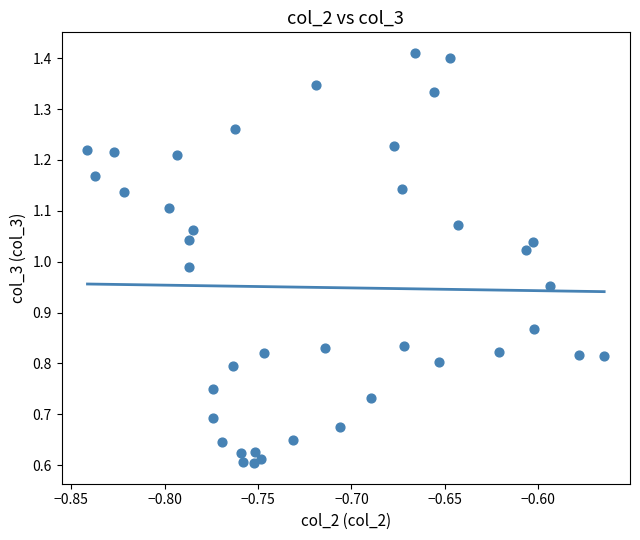

What is the range of X values (max minus min)?

0.3